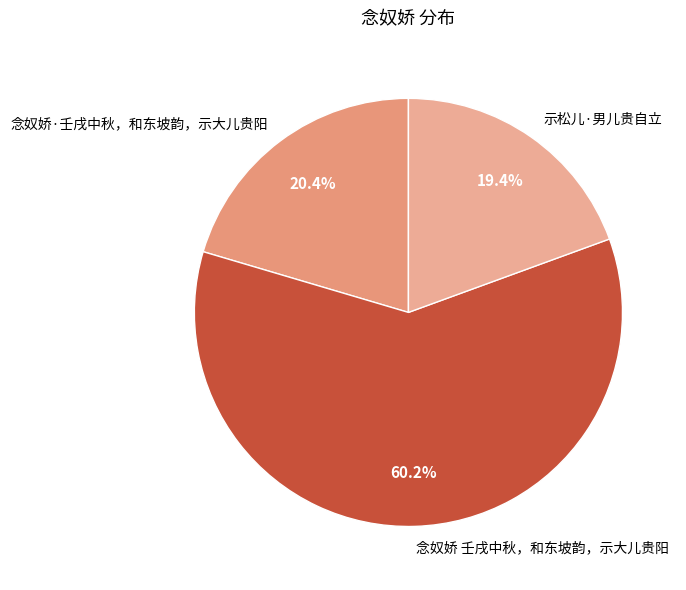

Rank the categories by value from lowest to highest.

示松儿·男儿贵自立, 念奴娇·壬戌中秋，和东坡韵，示大儿贵阳, 念奴娇 壬戌中秋，和东坡韵，示大儿贵阳